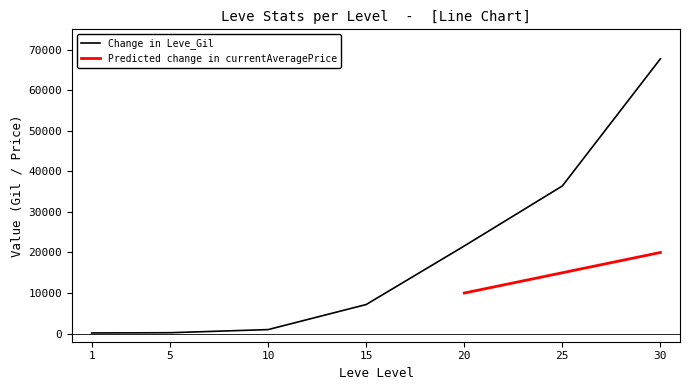

True or false: Leve Gil has more than 2 points higher than both neighbors.

False